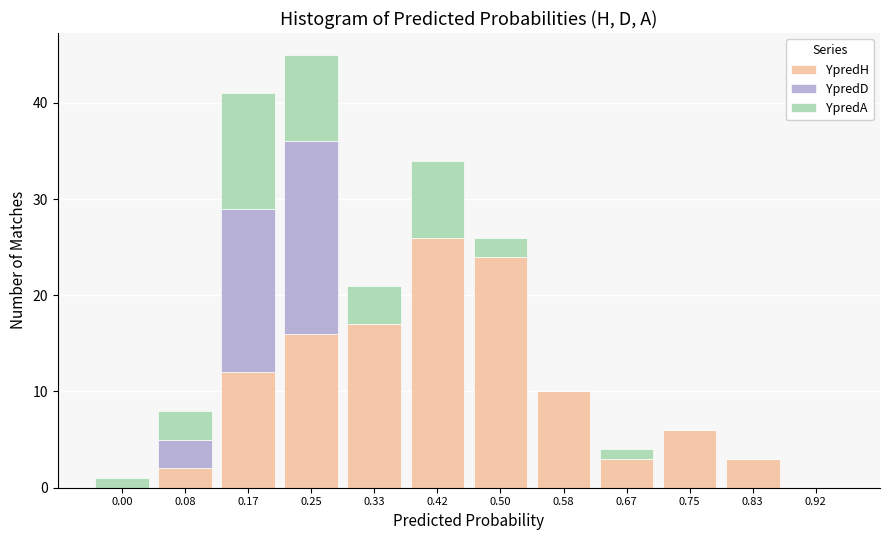

At which category is the sum across all series the highest?

0.25